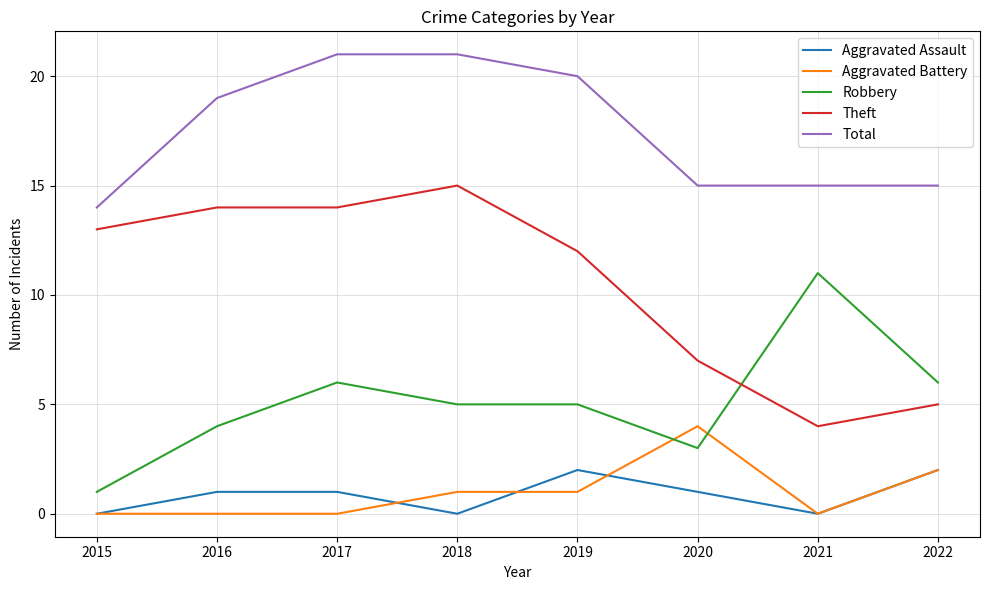

Which series has the widest spread of values?

Theft